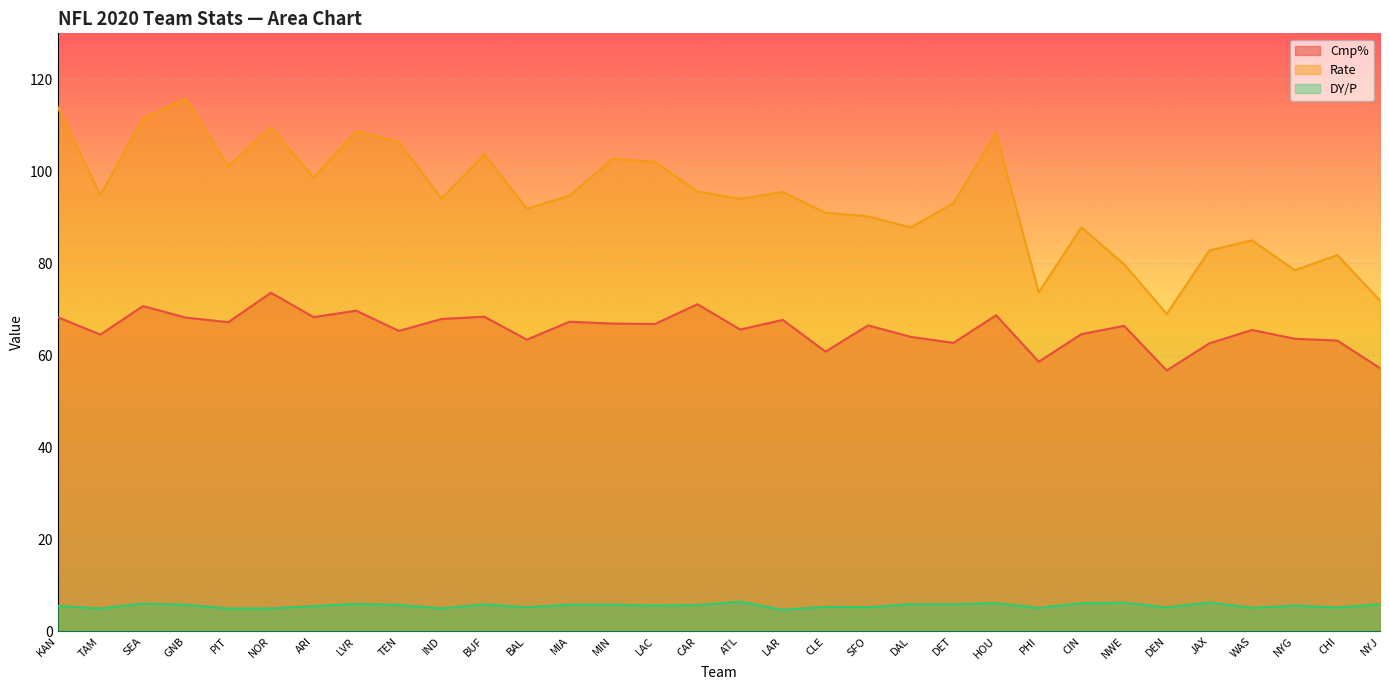

What value does the Rate series have at WAS?

85.0